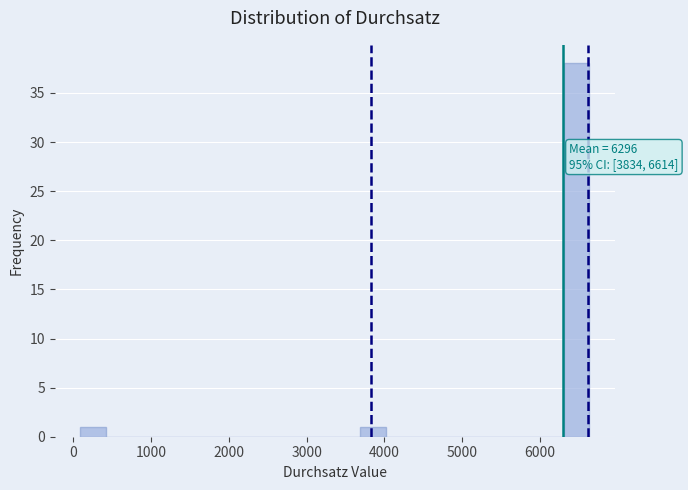

Around what value on the x-axis is the tallest bar? Give the approximate position of its centre, as read against the axis.

6500